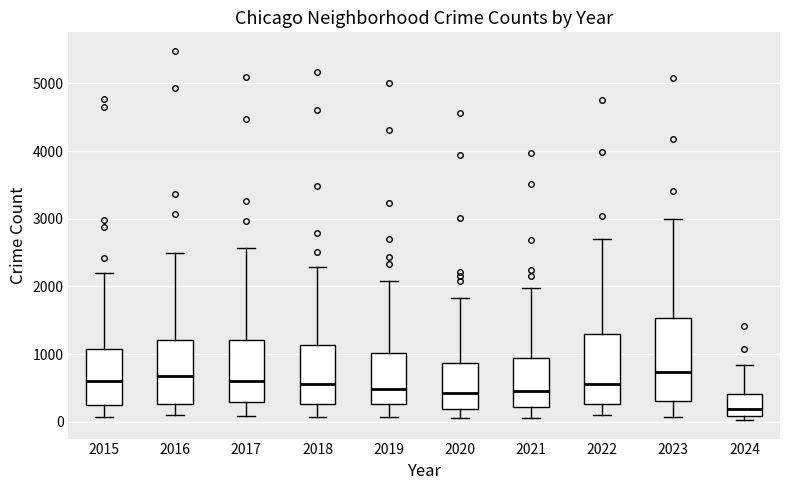

Reading left to right, read every box against the y-axis: the position of its median line, the range the box covers, and the ends of its whiskers. The values are not printed on the chart, so give them approximately, as read against the axis.

2015: median 600, box 300 to 1100, whiskers 100 to 2200
2016: median 700, box 300 to 1200, whiskers 100 to 2500
2017: median 600, box 300 to 1200, whiskers 100 to 2600
2018: median 600, box 300 to 1100, whiskers 100 to 2300
2019: median 500, box 300 to 1000, whiskers 100 to 2100
2020: median 400, box 200 to 900, whiskers 100 to 1800
2021: median 500, box 200 to 900, whiskers 100 to 2000
2022: median 600, box 300 to 1300, whiskers 100 to 2700
2023: median 700, box 300 to 1500, whiskers 100 to 3000
2024: median 200, box 100 to 400, whiskers 0 to 800